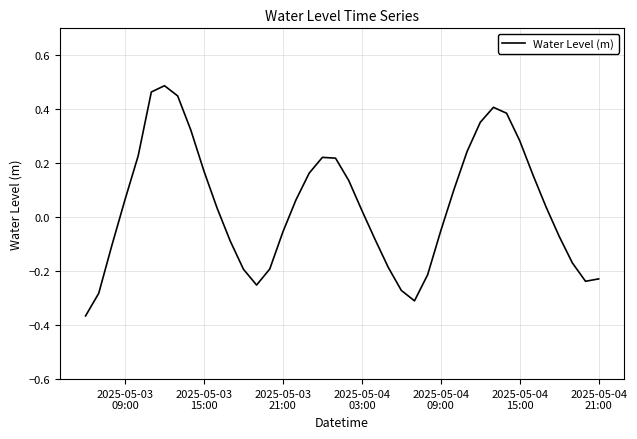

Reading left to right, transcribe all the data shown in this chart.

-0.4	-0.3	-0.1	0.1	0.2	0.5	0.5	0.4	0.3	0.2	0.0	-0.1	-0.2	-0.3	-0.2	-0.1	0.1	0.2	0.2	0.2	0.1	0.0	-0.1	-0.2	-0.3	-0.3	-0.2	-0.1	0.1	0.2	0.4	0.4	0.4	0.3	0.2	0.0	-0.1	-0.2	-0.2	-0.2